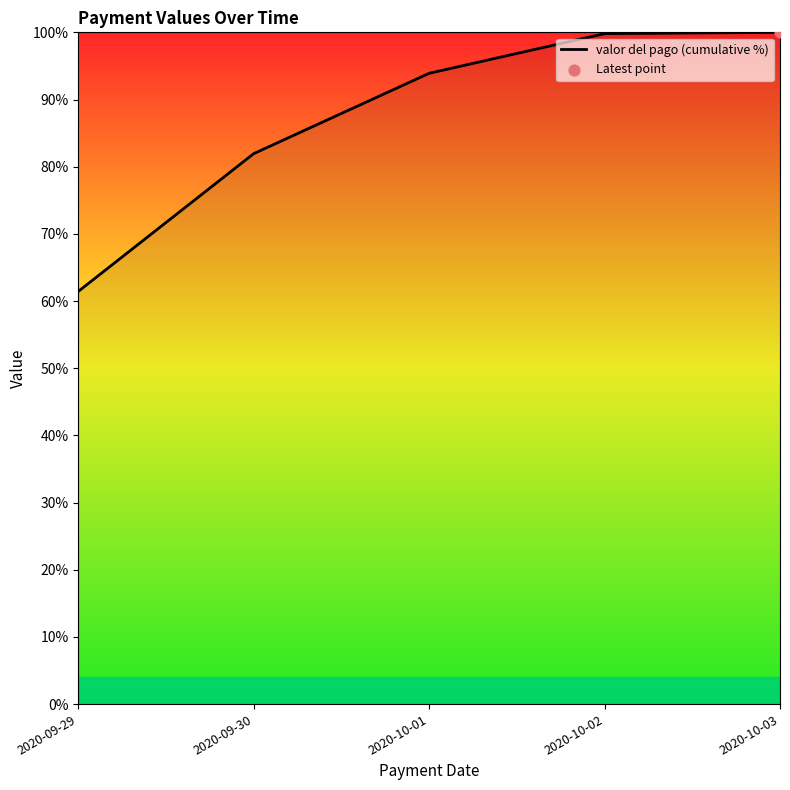

Approximately how many times larger is the value at 2020-09-29 compared to 2020-10-03?

0.6